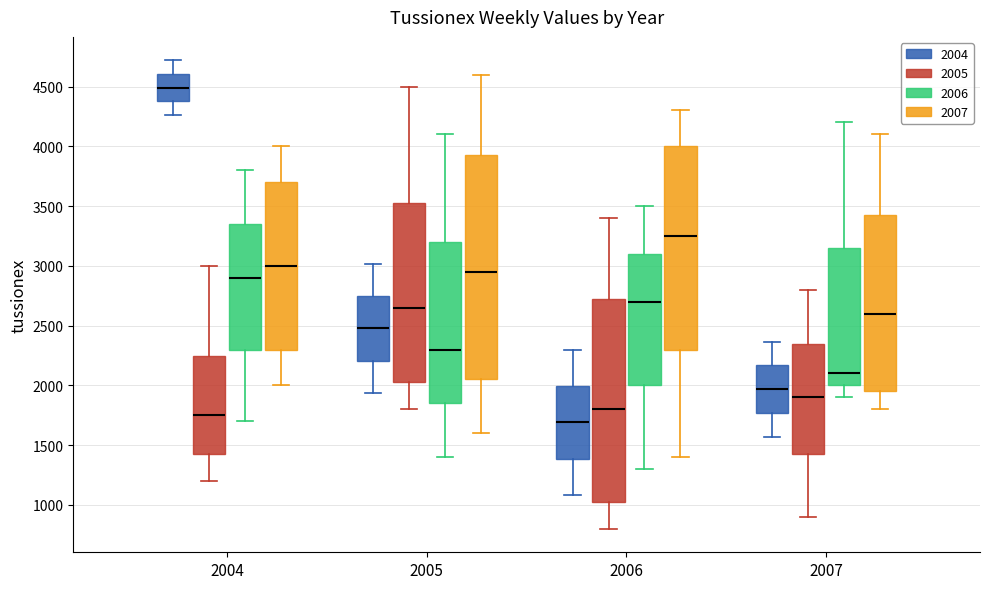

Where does the upper whisker of the box for 2004 (2005) end on the y-axis? The values are not printed on the chart, so give them approximately, as read against the axis.

3000